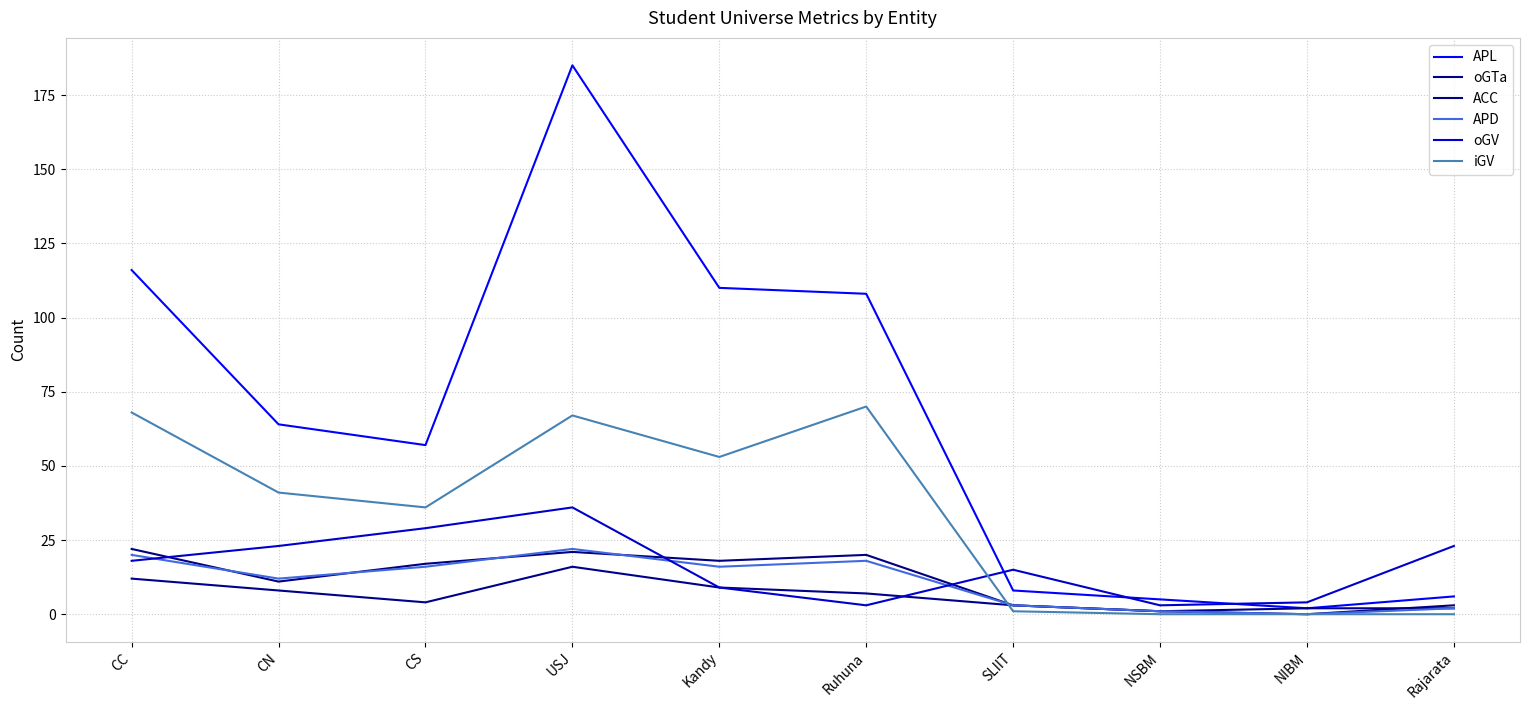

What is the spread (max minus min) of values at NIBM?

4